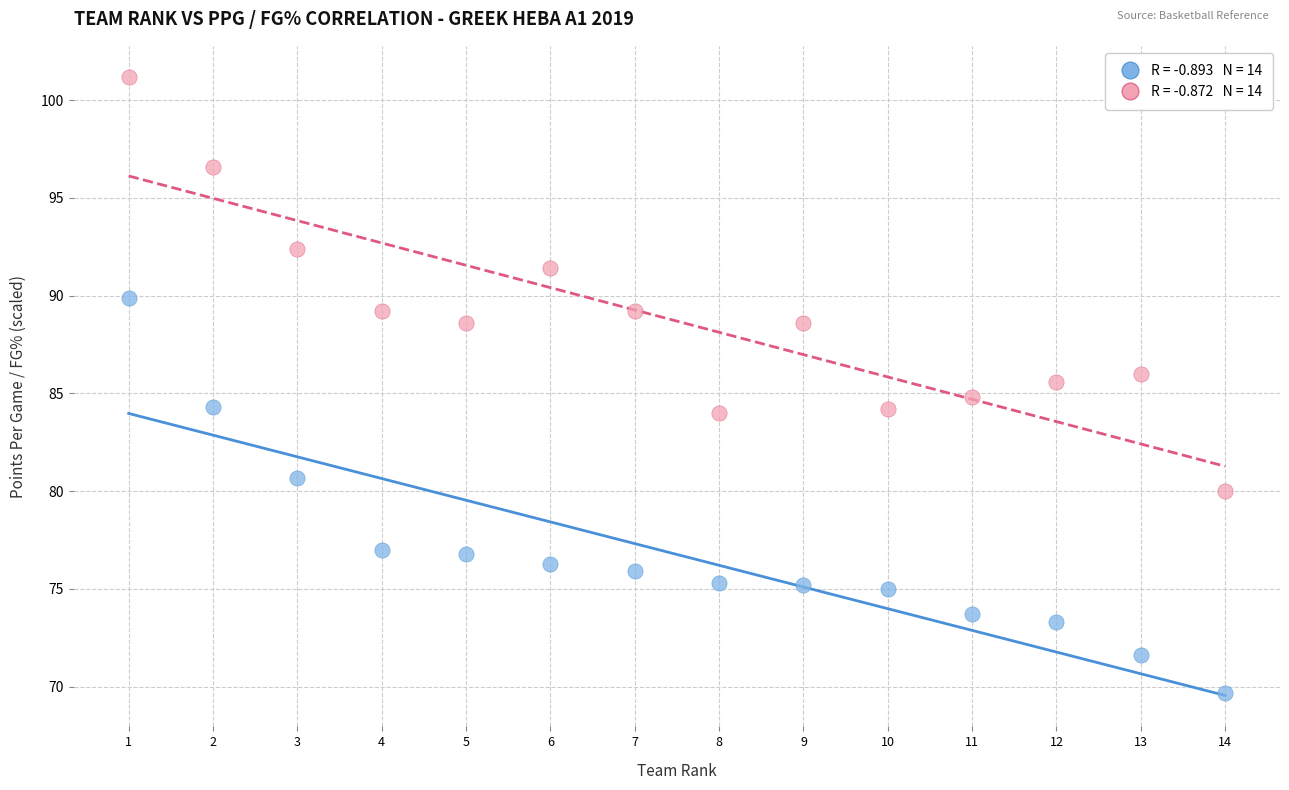

Across all data points, what is the range of X values (max minus min)?

13.0